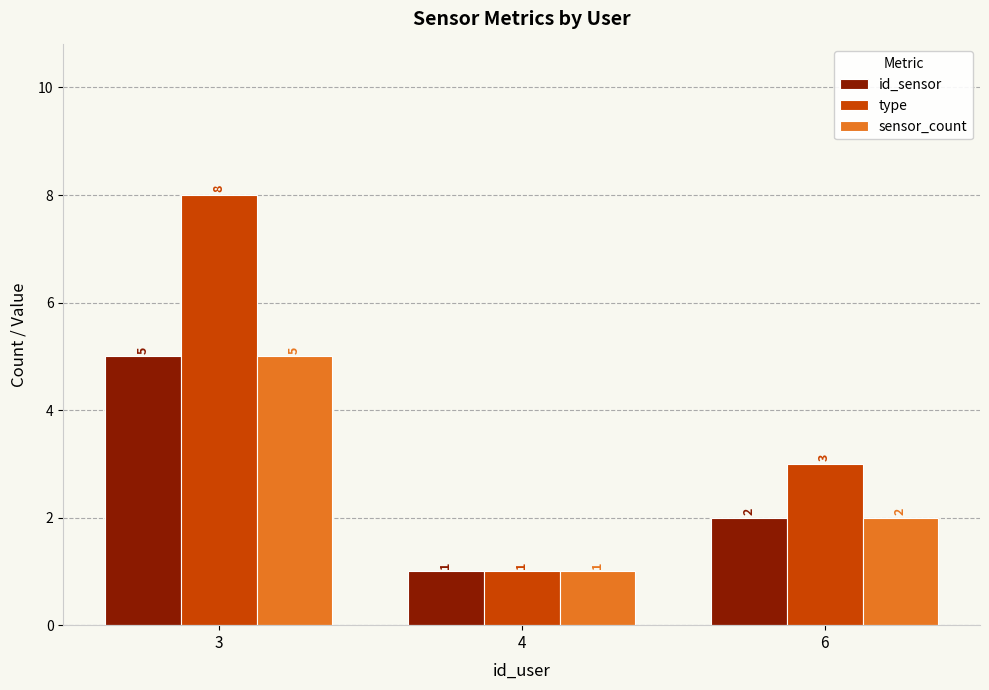

List the labels in order of type value, largest first.

3, 6, 4